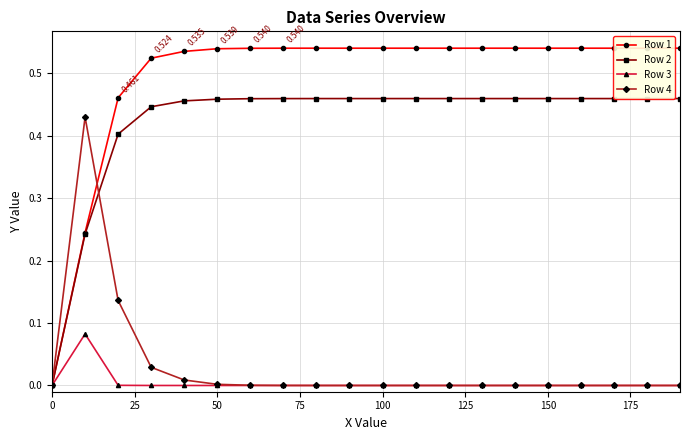

True or false: Row 4 has more than 1 interior local peaks.

False